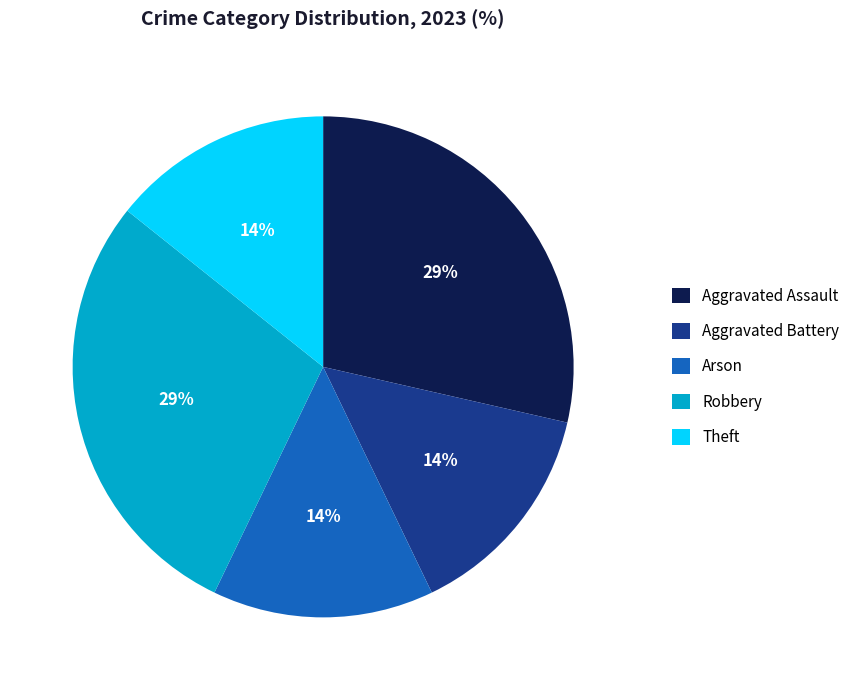

Approximately how many times larger is the value at Aggravated Battery compared to Arson?

1.0